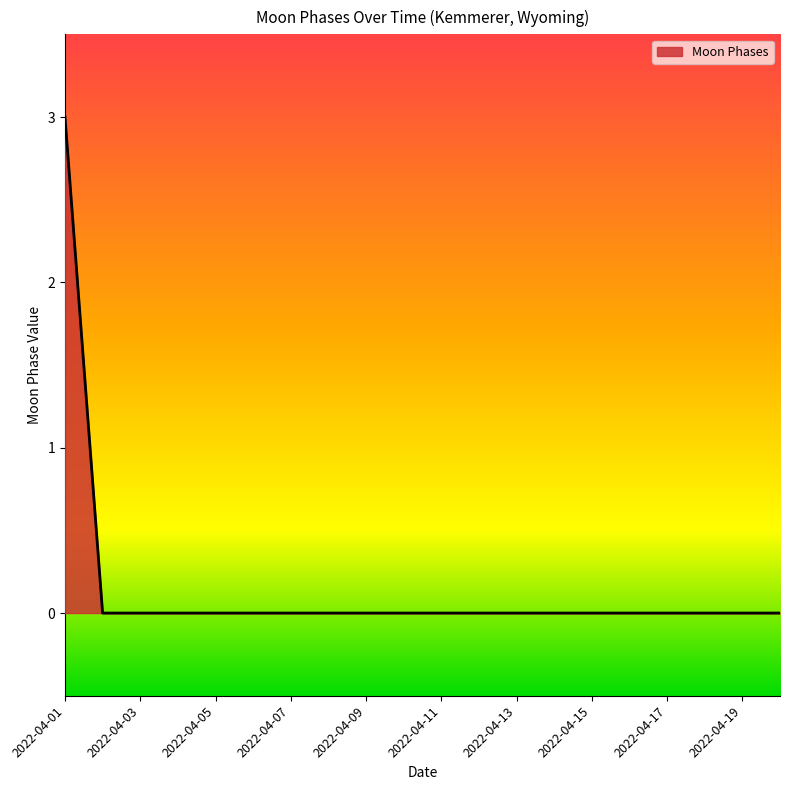

What is the sum of all values?

3